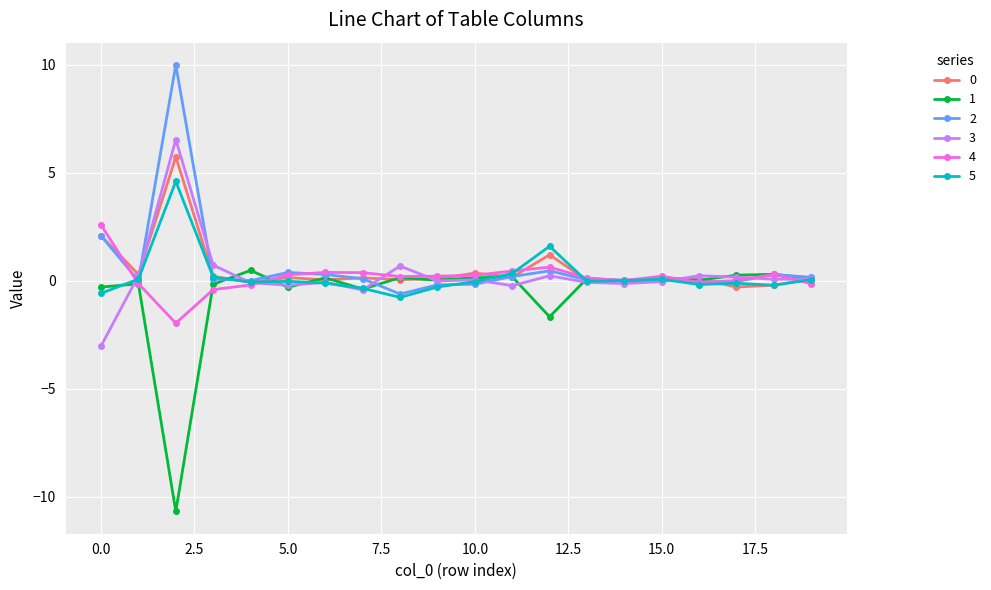

Which series has the widest spread of values?

1